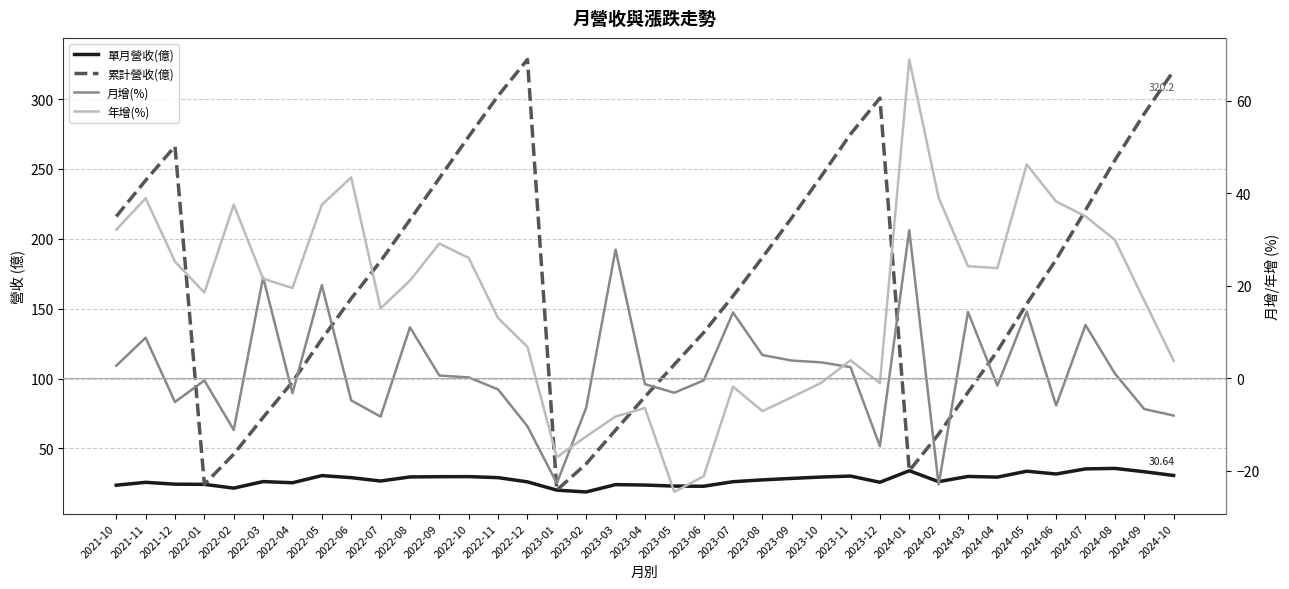

At which label does 累計營收(億) reach its minimum?

2023-01